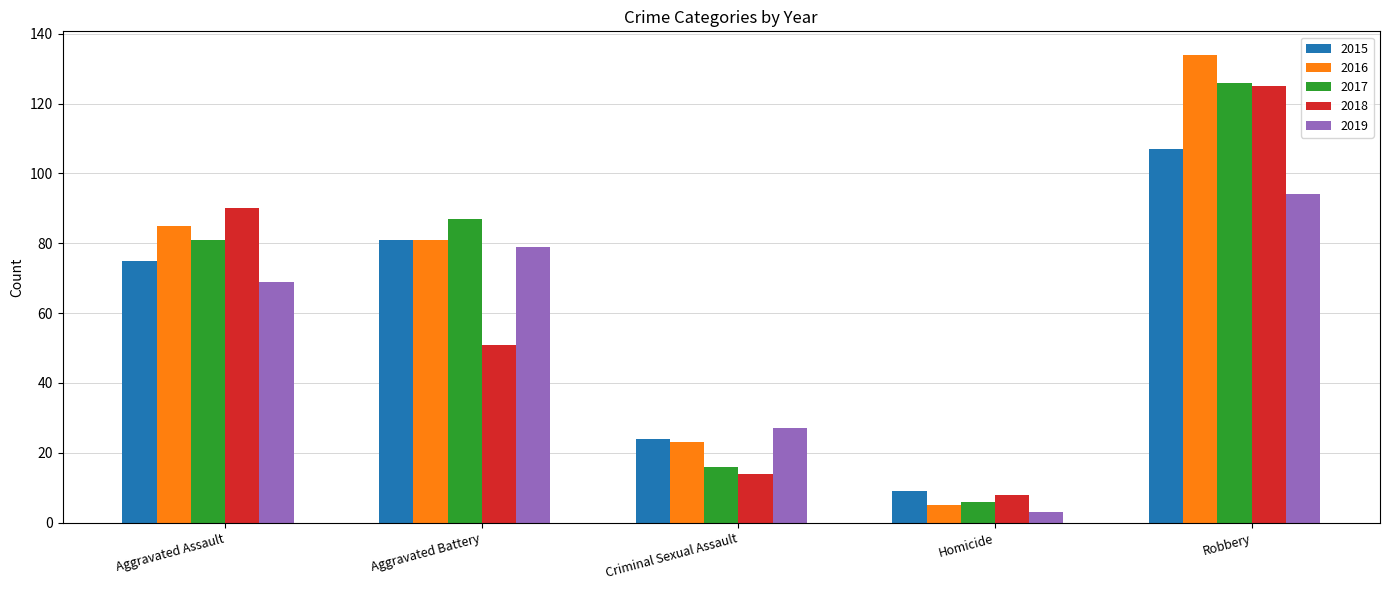

What is the difference between the 2018 values at Robbery and Homicide?

117